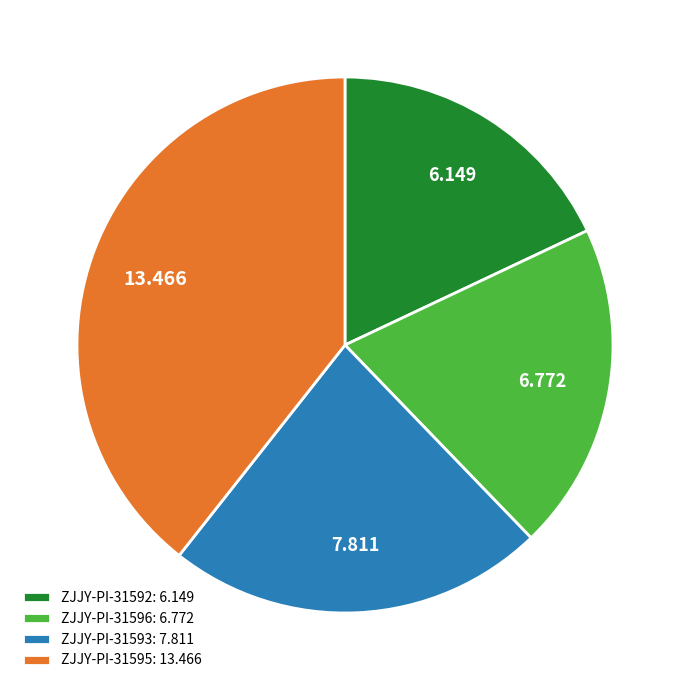

Does any single category account for the majority?

No